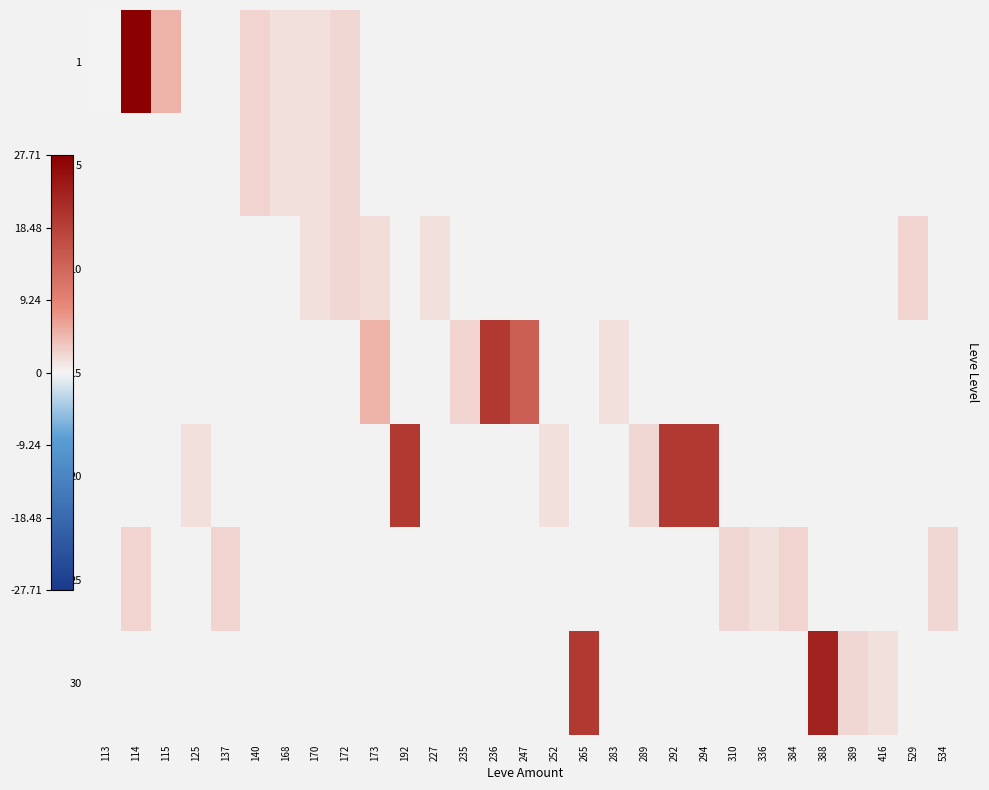

At how many categories does at least one series exceed 16203?

7